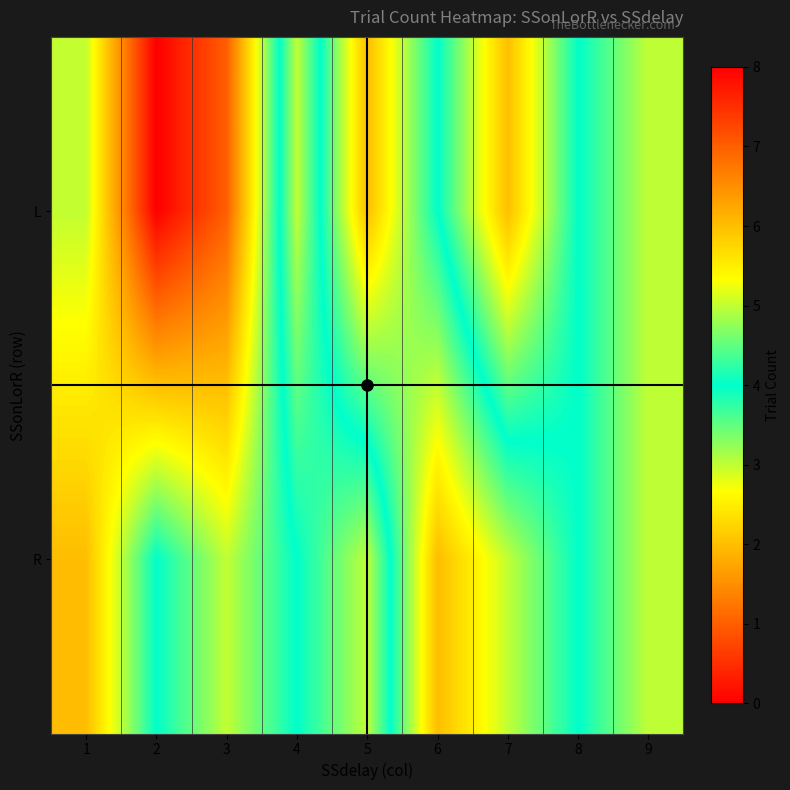

List the labels in order of R value, smallest first.

5, 9, 2, 4, 8, 3, 7, 1, 6